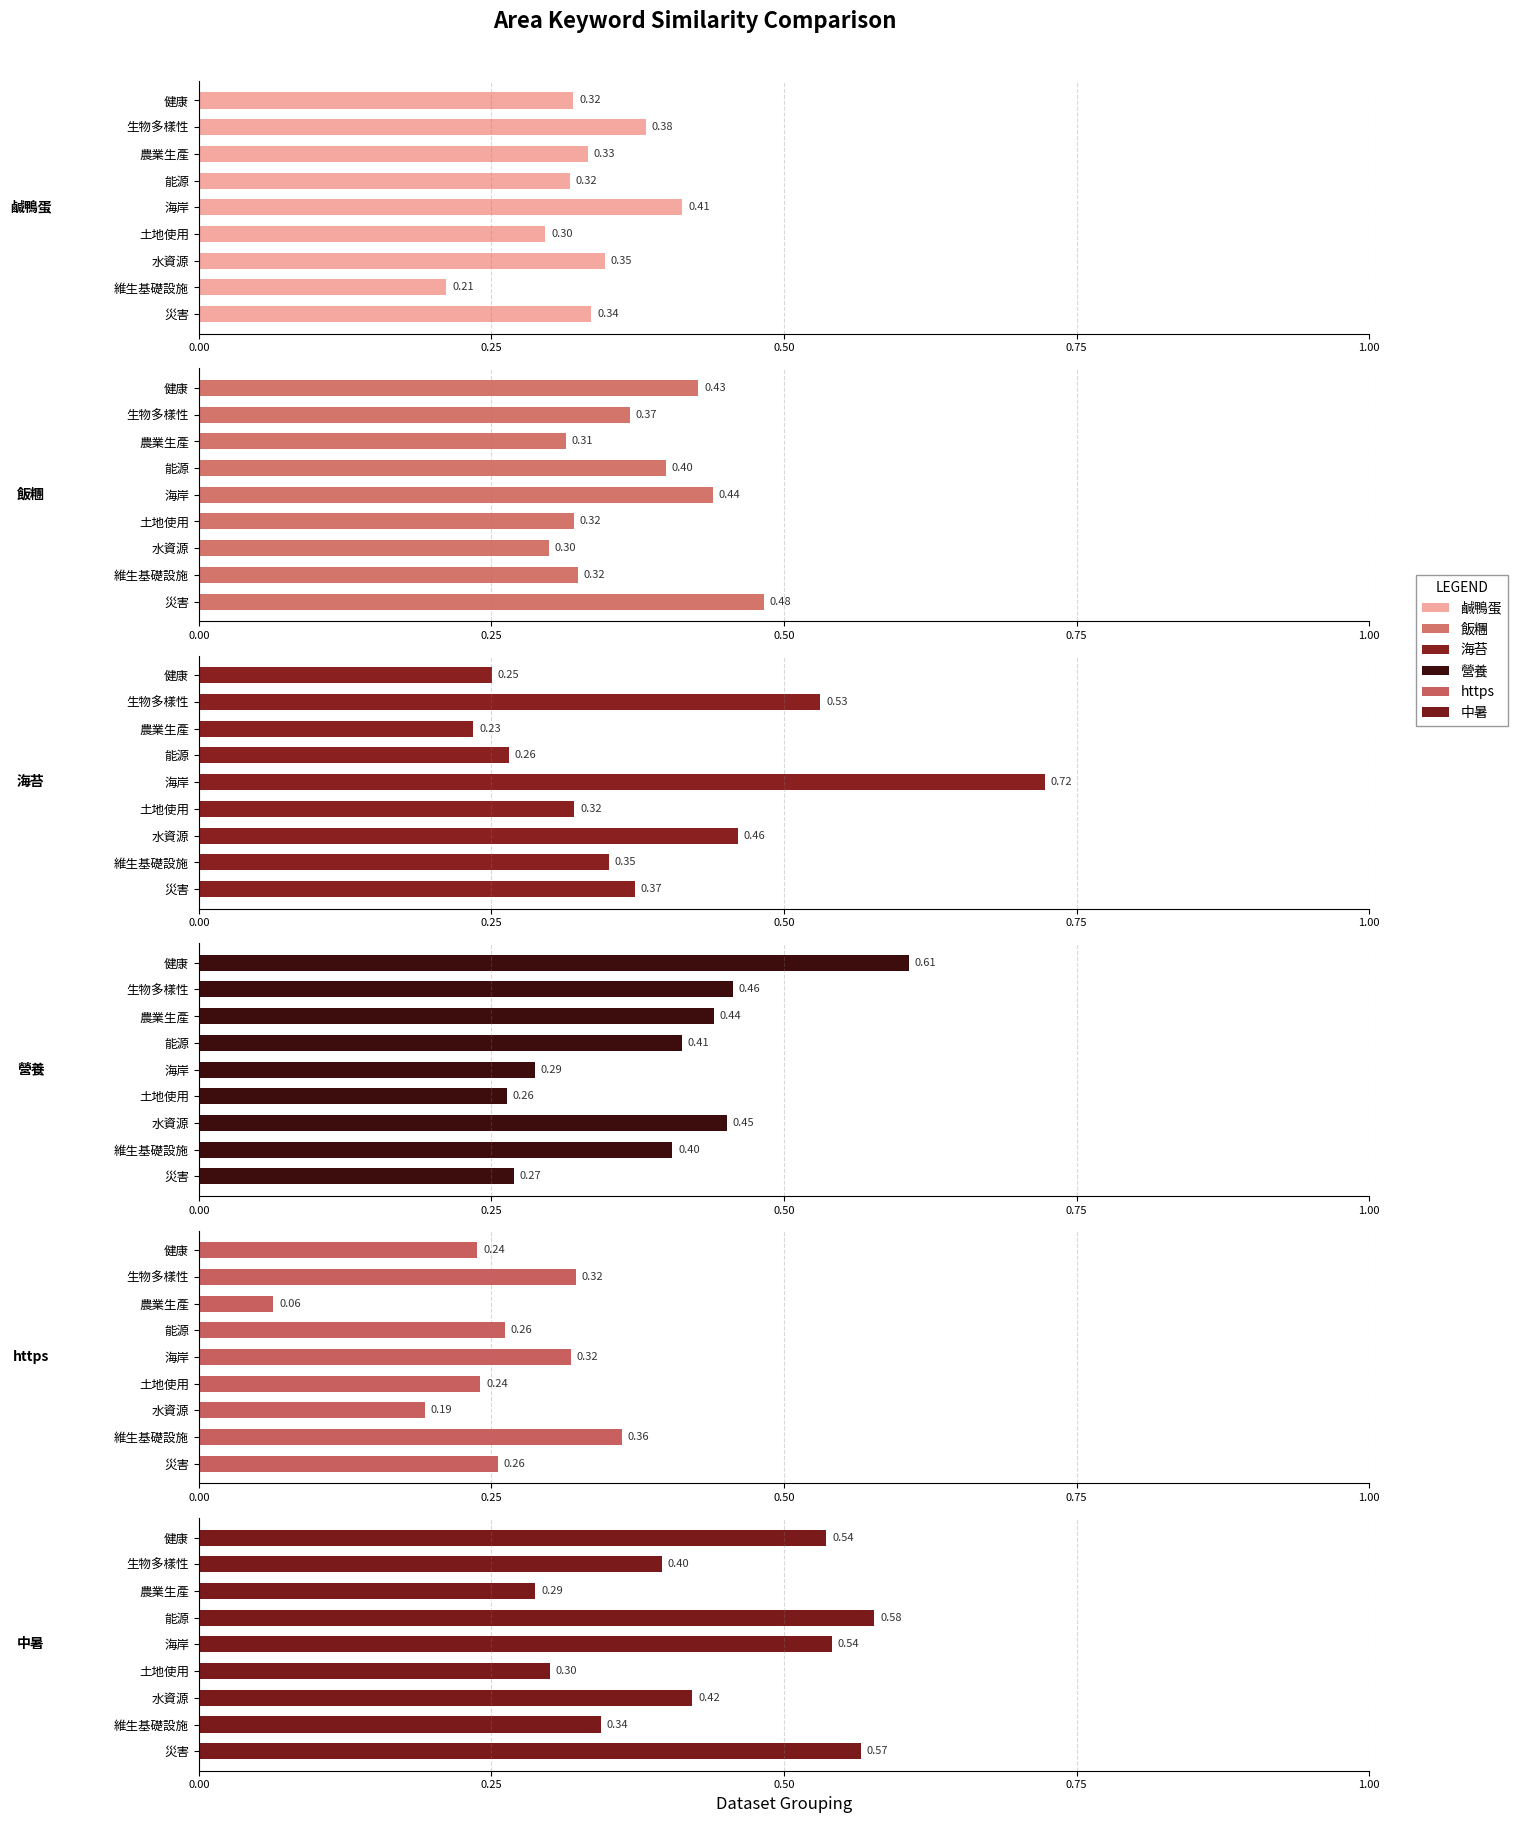

At how many categories does at least one series exceed 0?

9